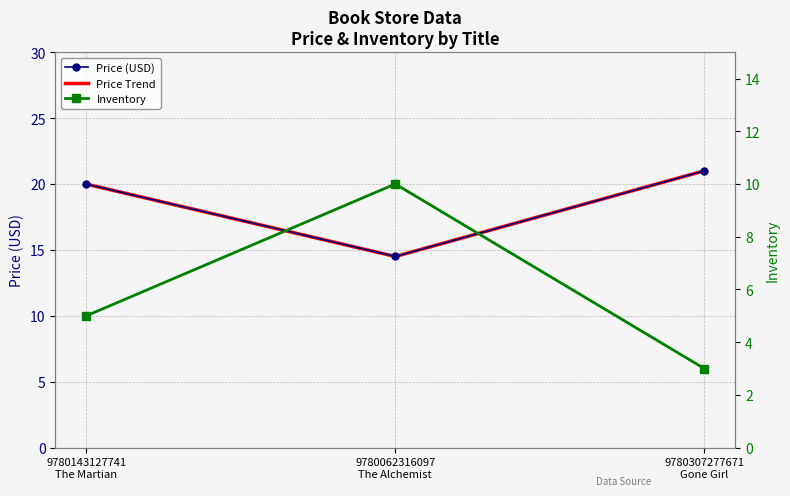

How many data points does each series have?

3